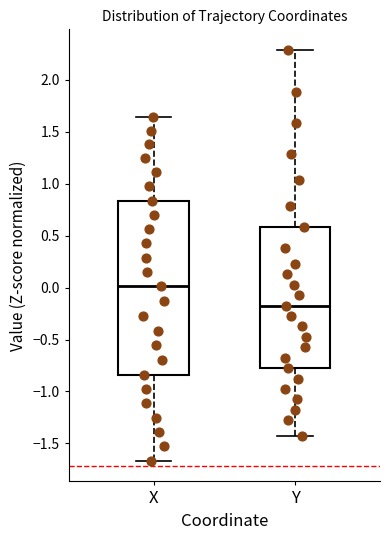

Comparing the boxes themselves (not the whiskers), which one is the tallest?

X